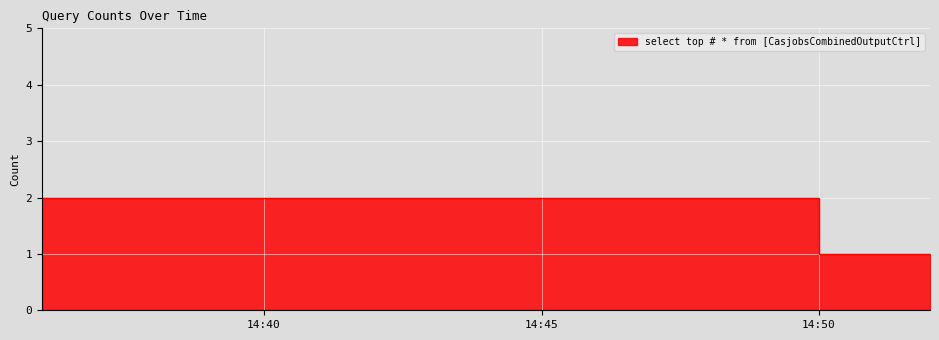

What is the ratio of the value at 2019-09-09 14:52:00 to the value at 2019-09-09 14:50:00?

1.0